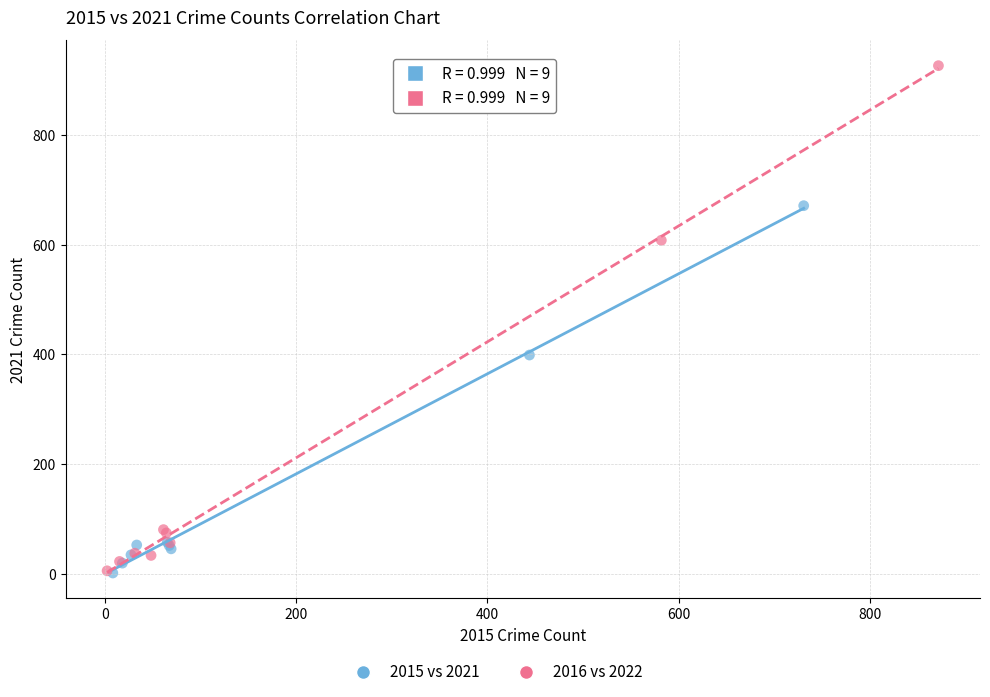

Which series contains the highest Y value?

2016 vs 2022